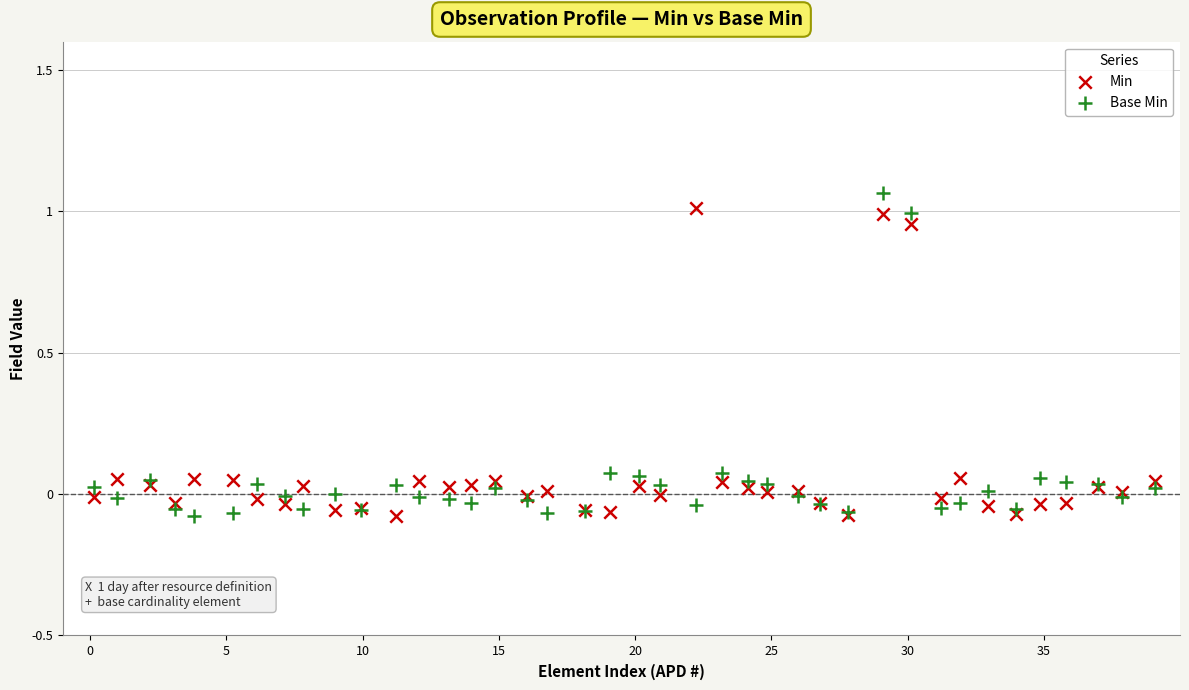

What is the X range (max minus min) for the scatter plot?

38.9